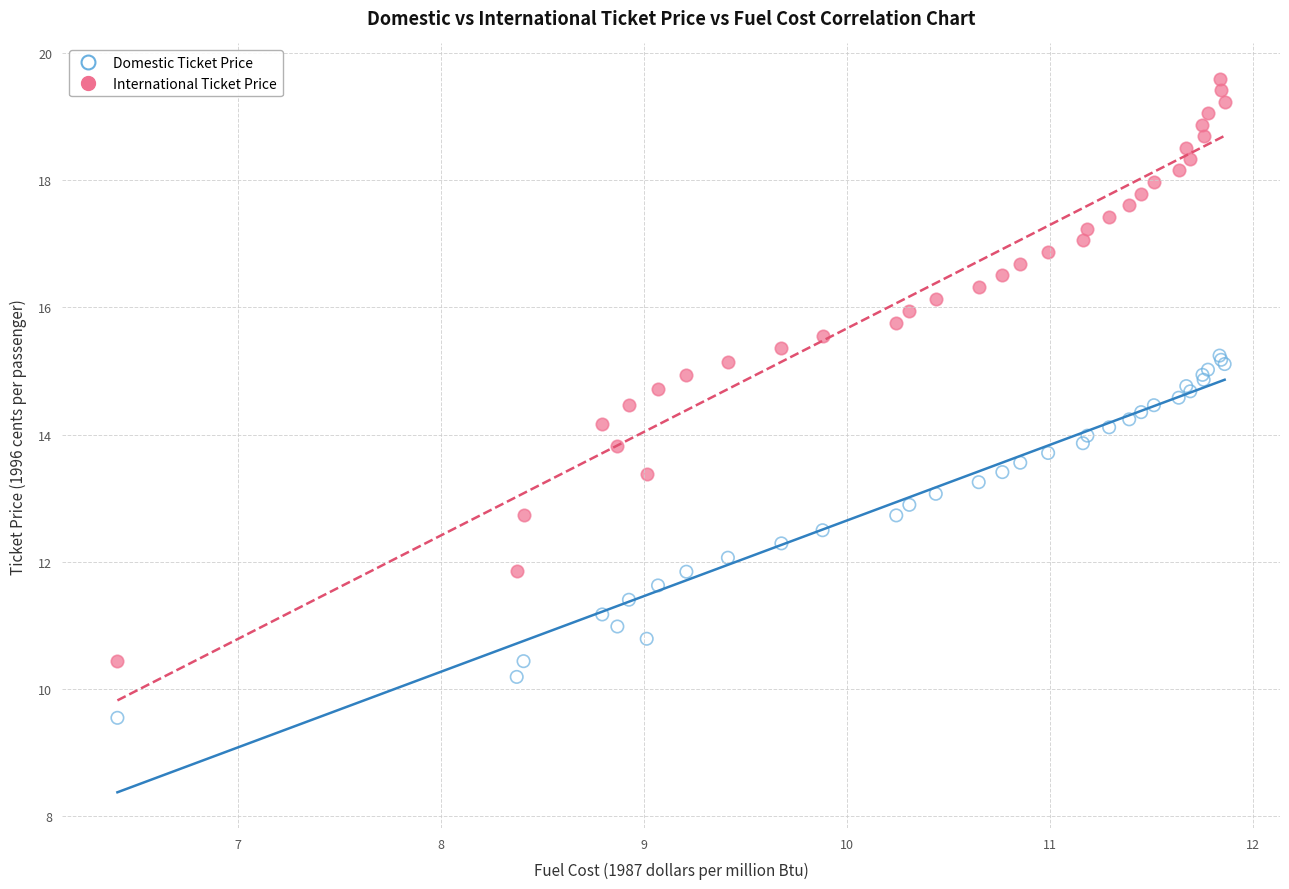

What is the X range (max minus min) for the scatter plot?

5.5